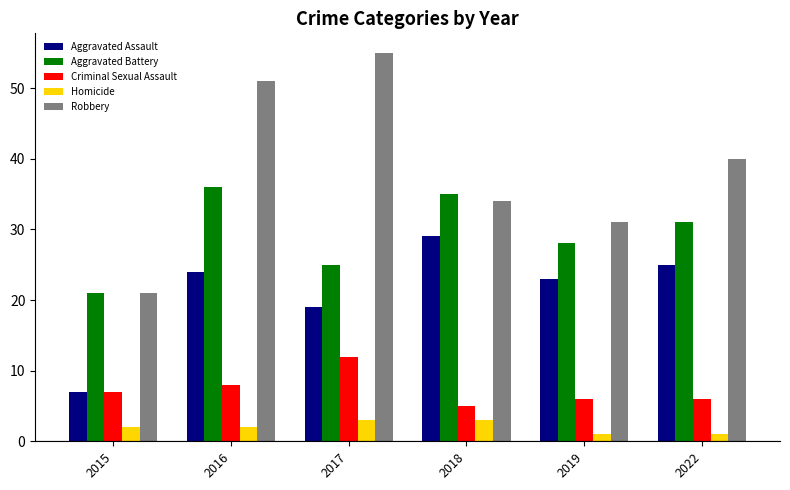

What is the lowest value of the Criminal Sexual Assault series?

5